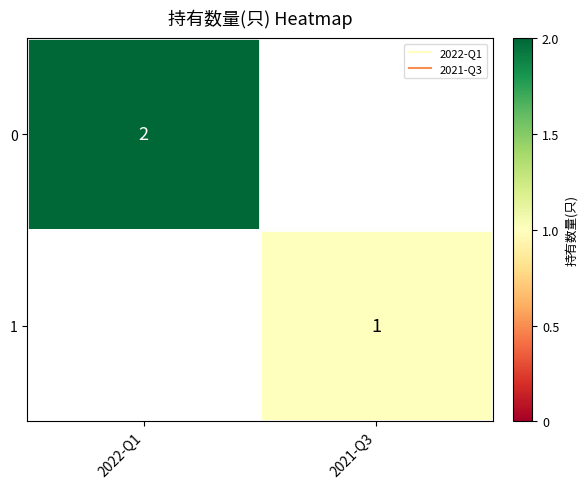

List the series in order of their overall mean, highest first.

0, 1